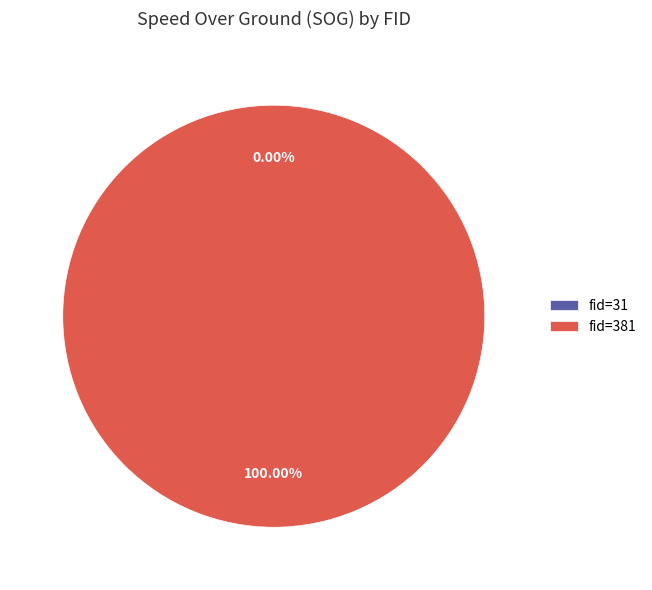

Count the number of slices in the pie.

2